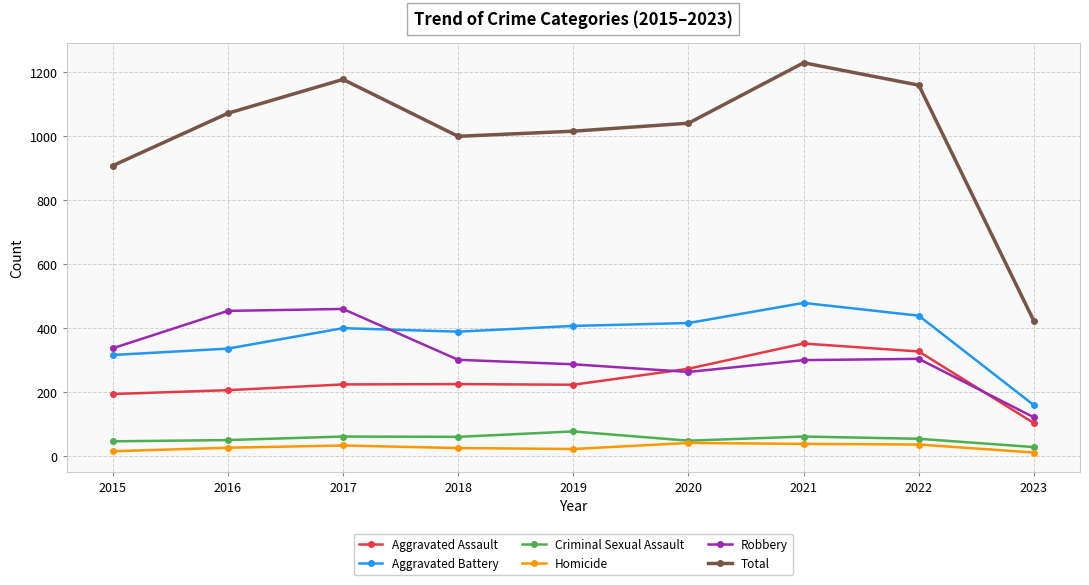

At which category does Robbery reach its first local valley?

2020